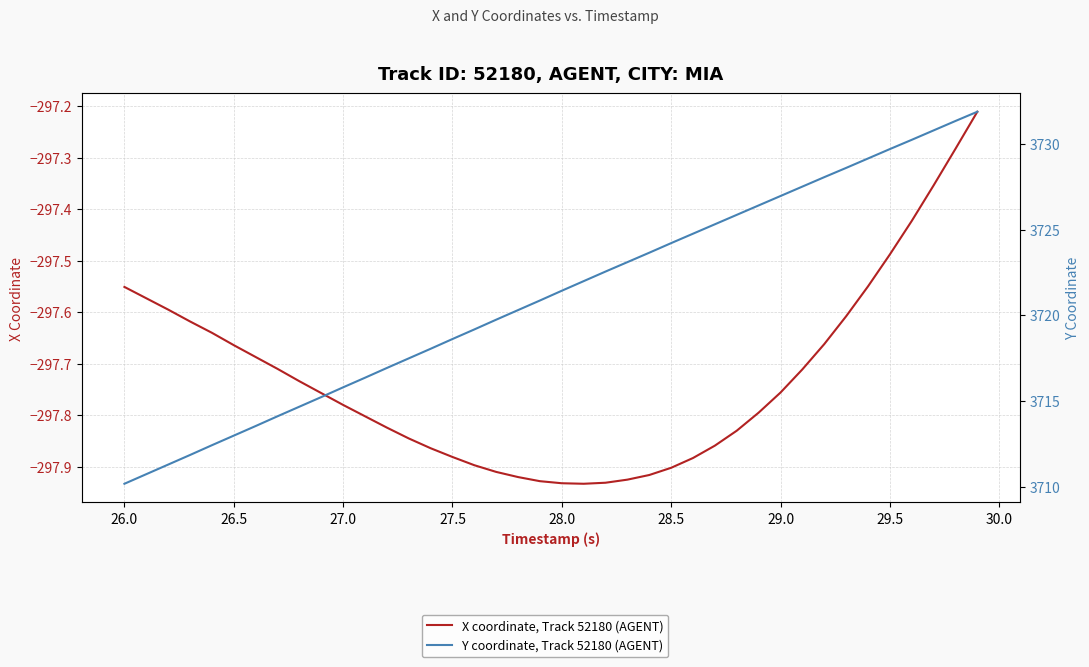

True or false: X coordinate, Track 52180 (AGENT) has more than 2 interior local peaks.

False